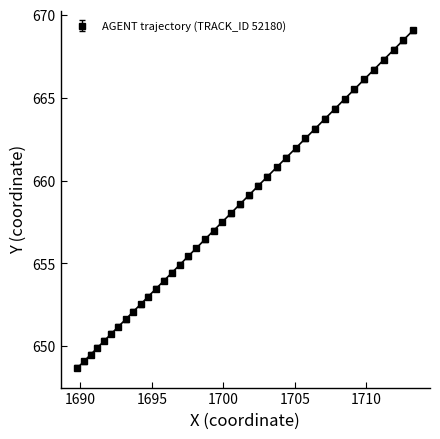

What is the difference between the maximum and second lowest values?

20.0